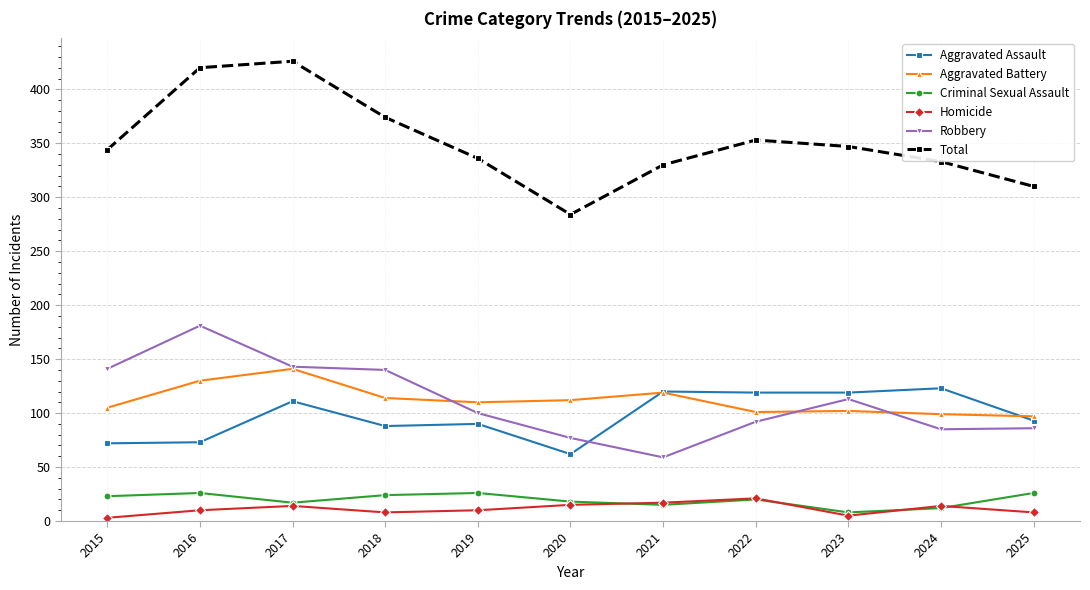

At which label does Robbery reach its peak?

2016